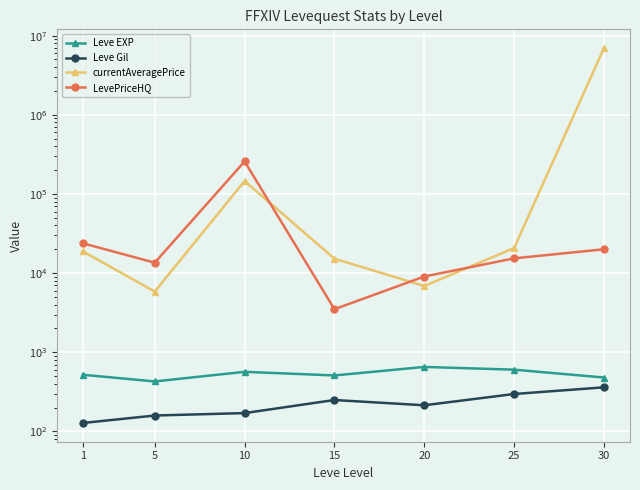

Which series has the largest total across all categories?

currentAveragePrice